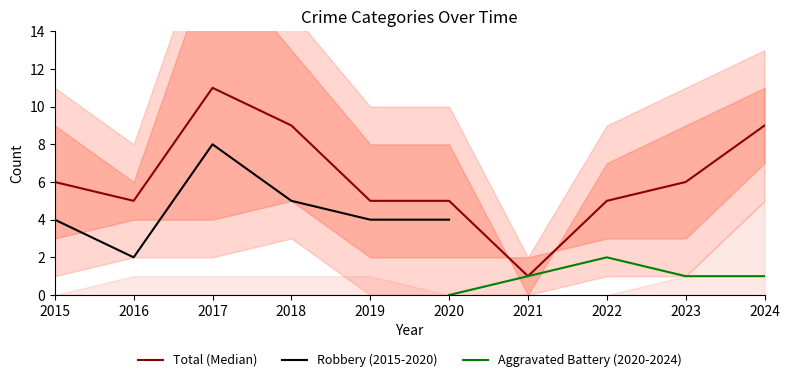

What is the highest value of the Total series?

11